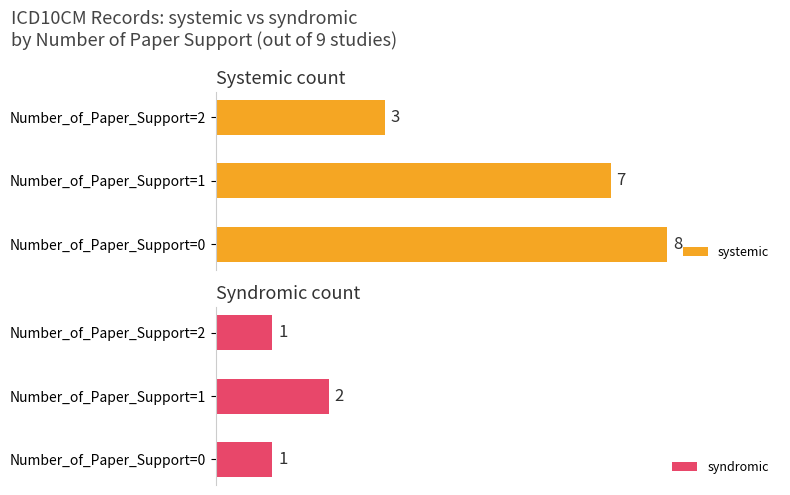

Rank the categories by systemic value from highest to lowest.

Number_of_Paper_Support=0, Number_of_Paper_Support=1, Number_of_Paper_Support=2